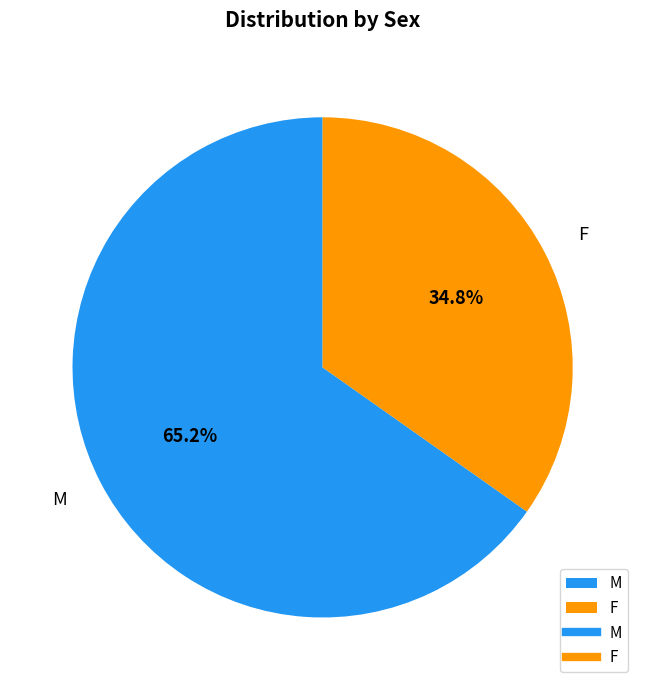

What portion of the pie excludes M?

34.8%